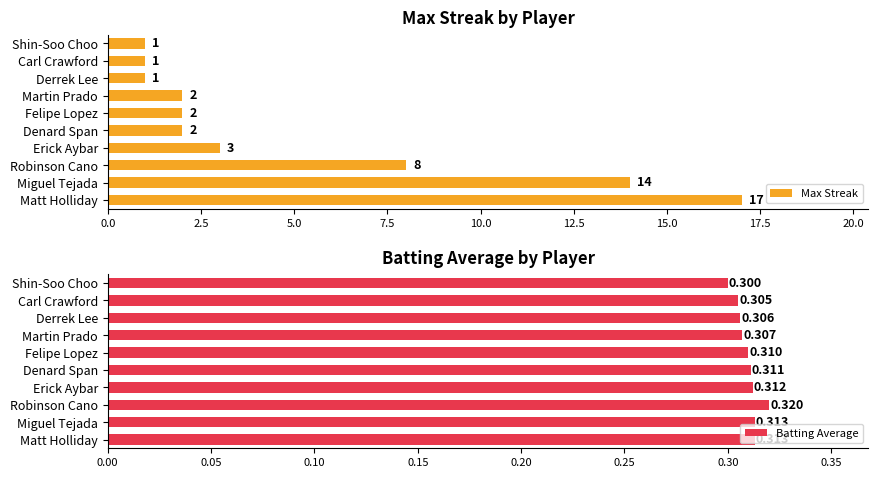

The Max Streak series shows 0.2 at Carl Crawford. True or false?

False